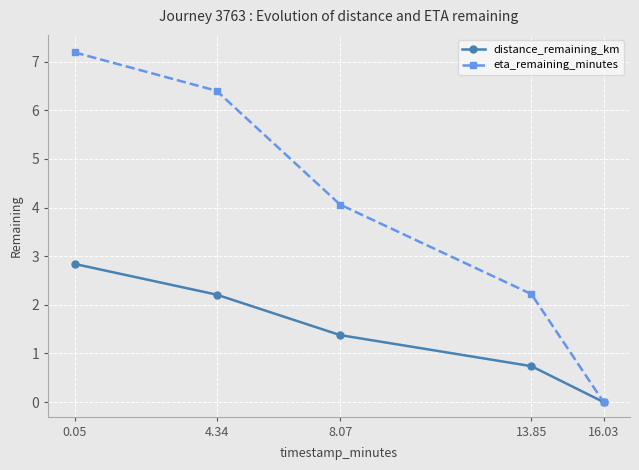

What is the difference between the maximum and minimum values in the eta_remaining_minutes series?

7.2